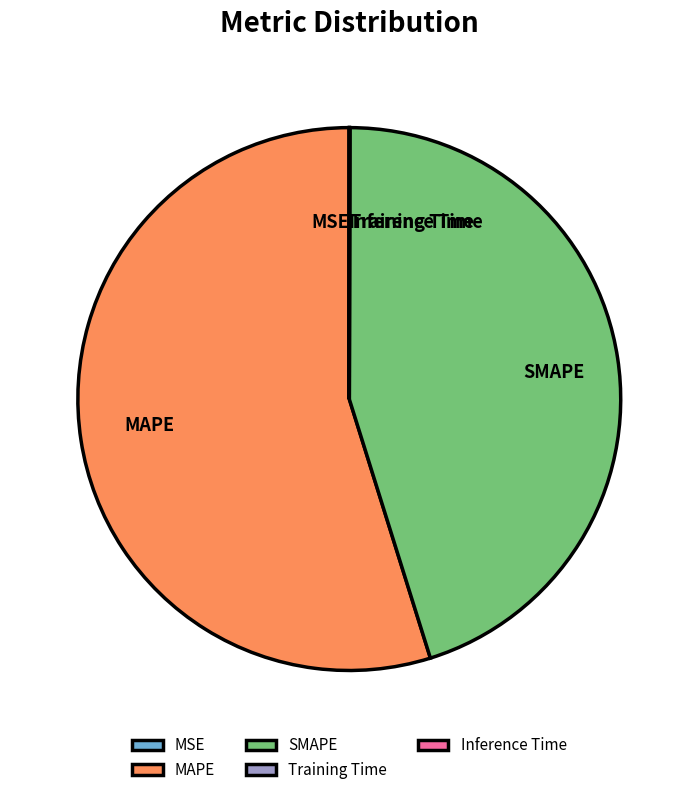

Which category has the biggest portion of the pie?

MAPE